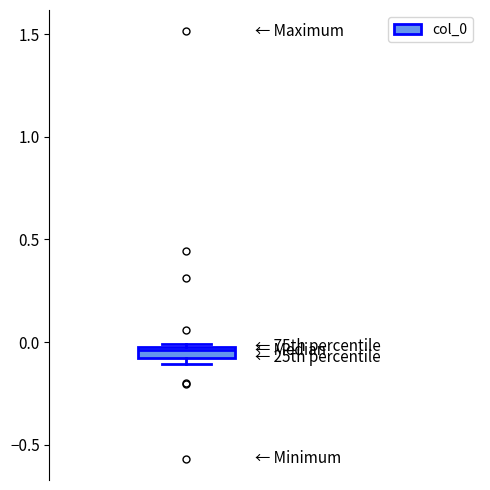

Where is the lower edge of the box on the y-axis? The values are not printed on the chart, so give them approximately, as read against the axis.

-0.10